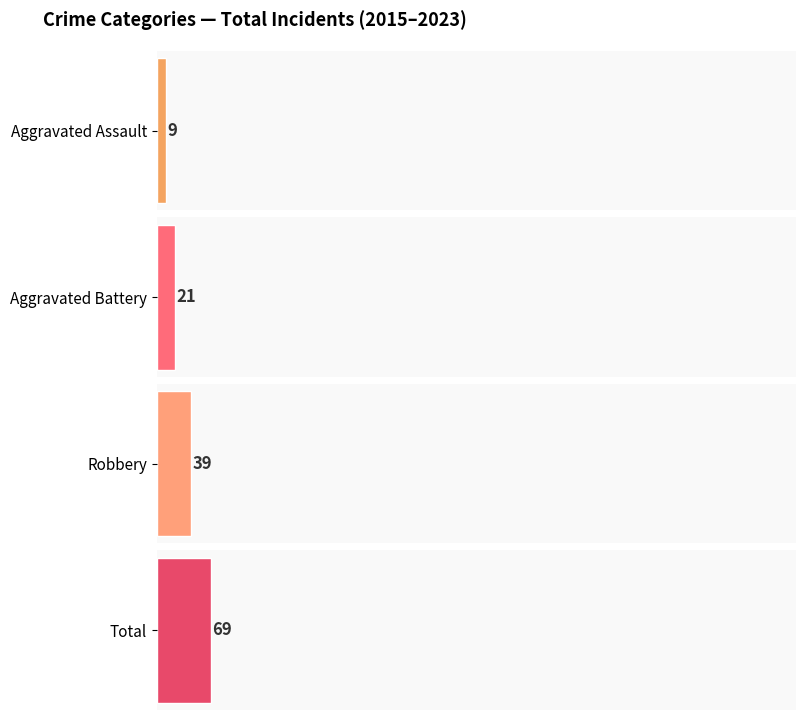

What are all the series names shown in the legend?

Aggravated Assault, Aggravated Battery, Robbery, Total